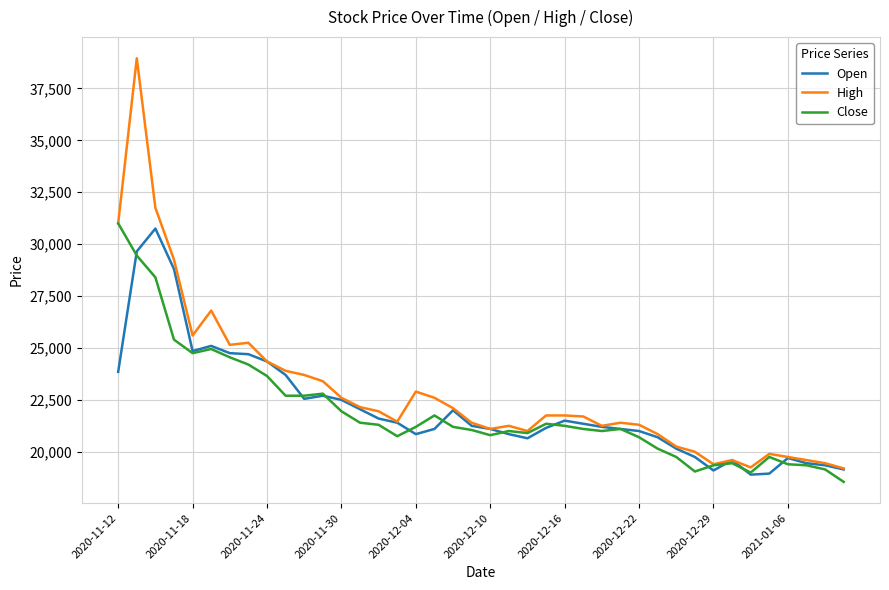

Rank the series by their average value, from highest to lowest.

High, Open, Close